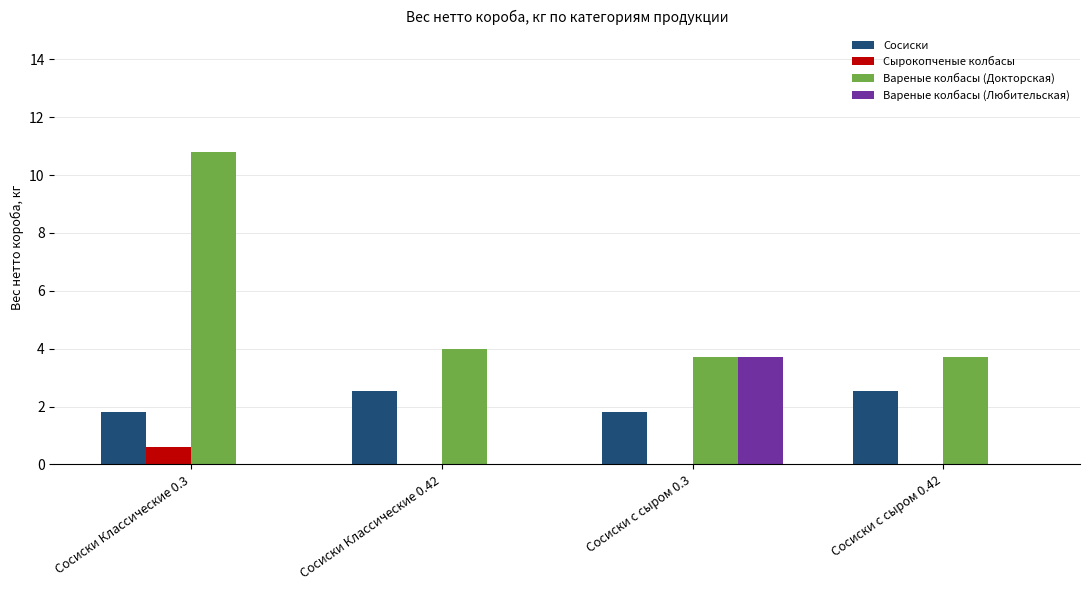

Which series changed the most between Сосиски Классические 0.42 and Сосиски с сыром 0.3?

Вареные колбасы (Любительская)